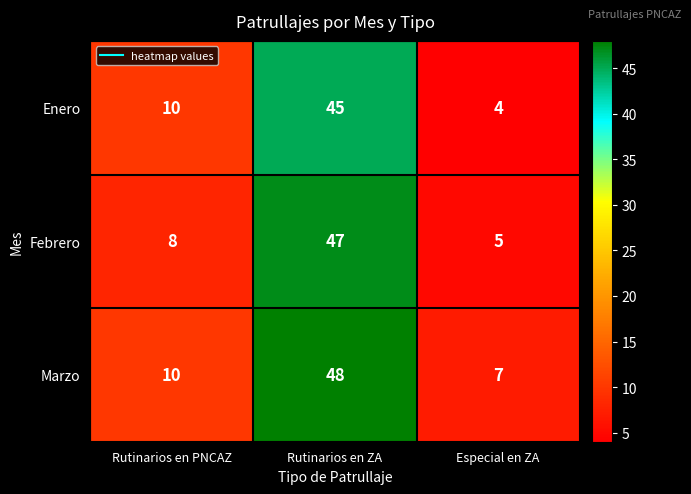

What is the approximate value of Enero at Especial en ZA, to the nearest 5?

5